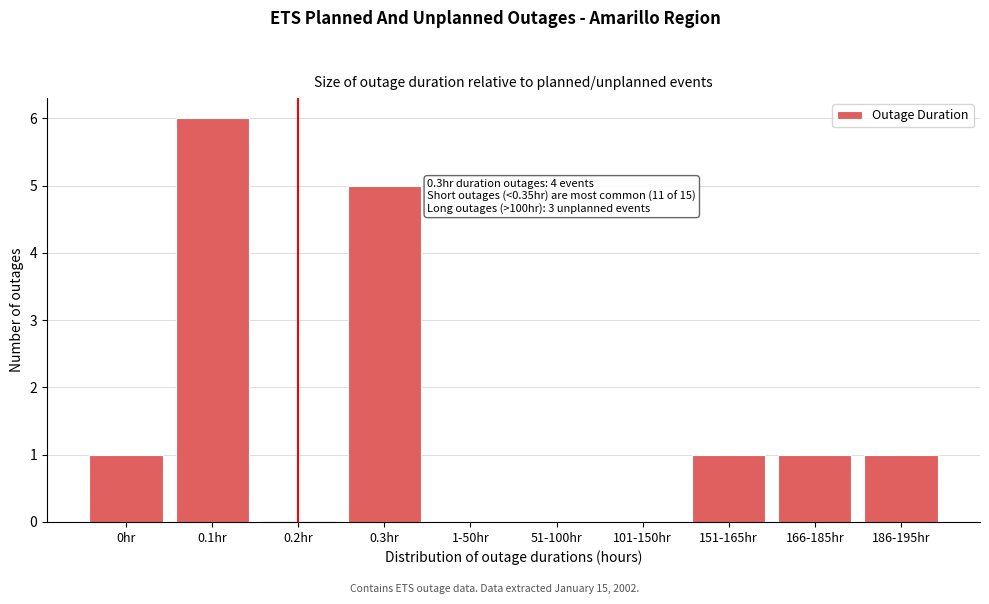

Reading left to right, list all the values displayed in this chart.

0hr=1	0.1hr=6	0.2hr=0	0.3hr=5	1-50hr=0	51-100hr=0	101-150hr=0	151-165hr=1	166-185hr=1	186-195hr=1